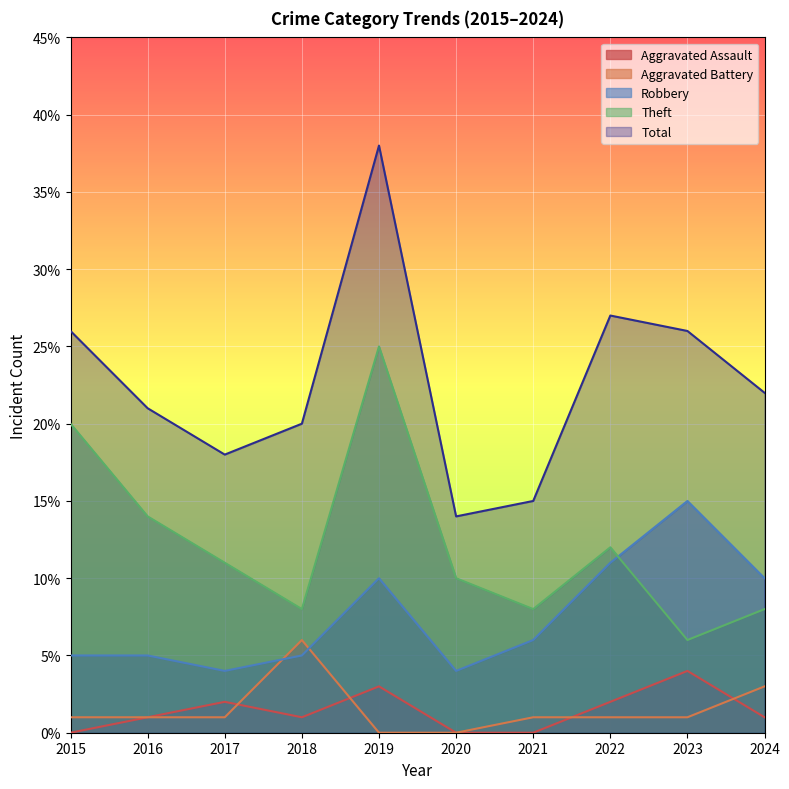

True or false: Total and Robbery intersect in this chart.

False